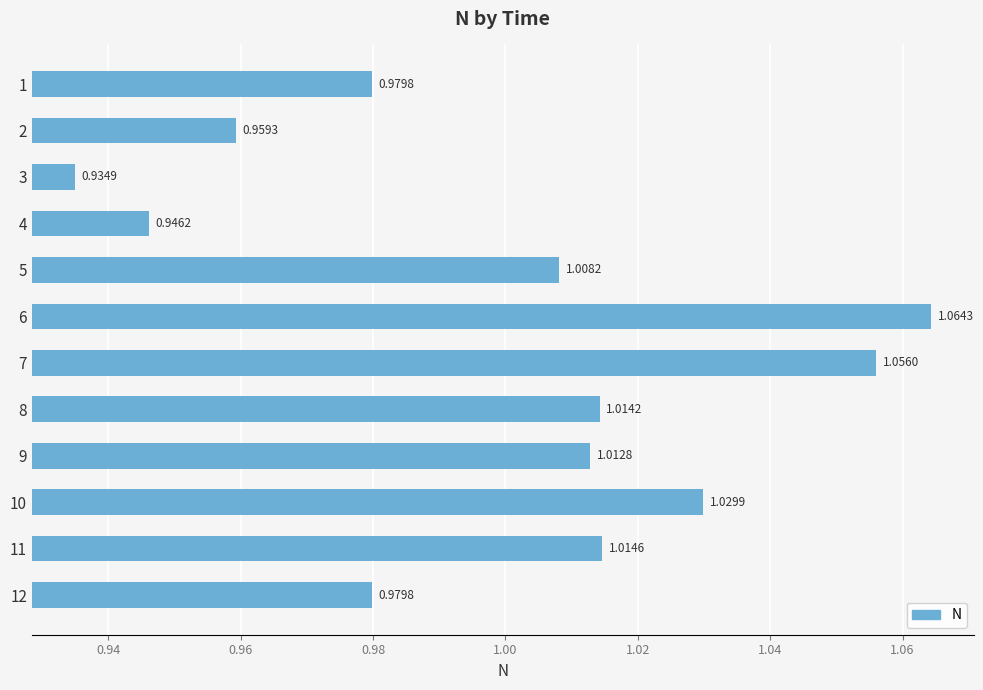

What is the sum of the values at 8 and 1?

2.0